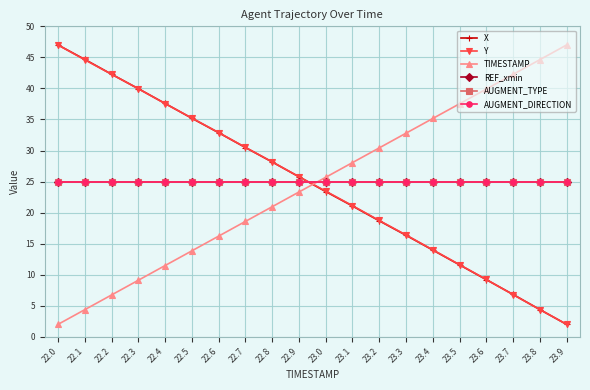

Does the chart have visible grid lines?

Yes